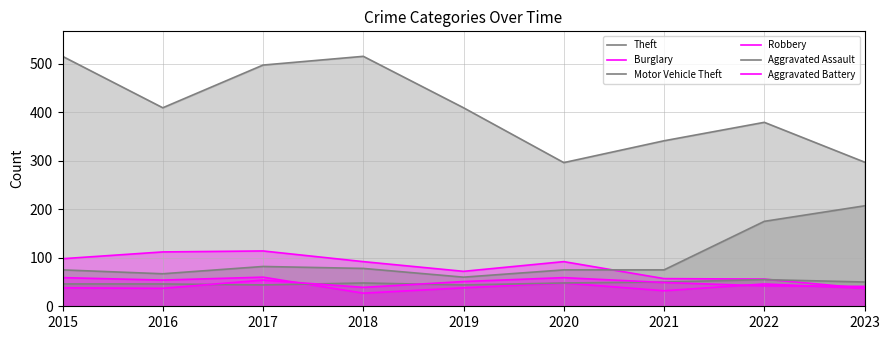

Which series has the widest spread of values?

Theft